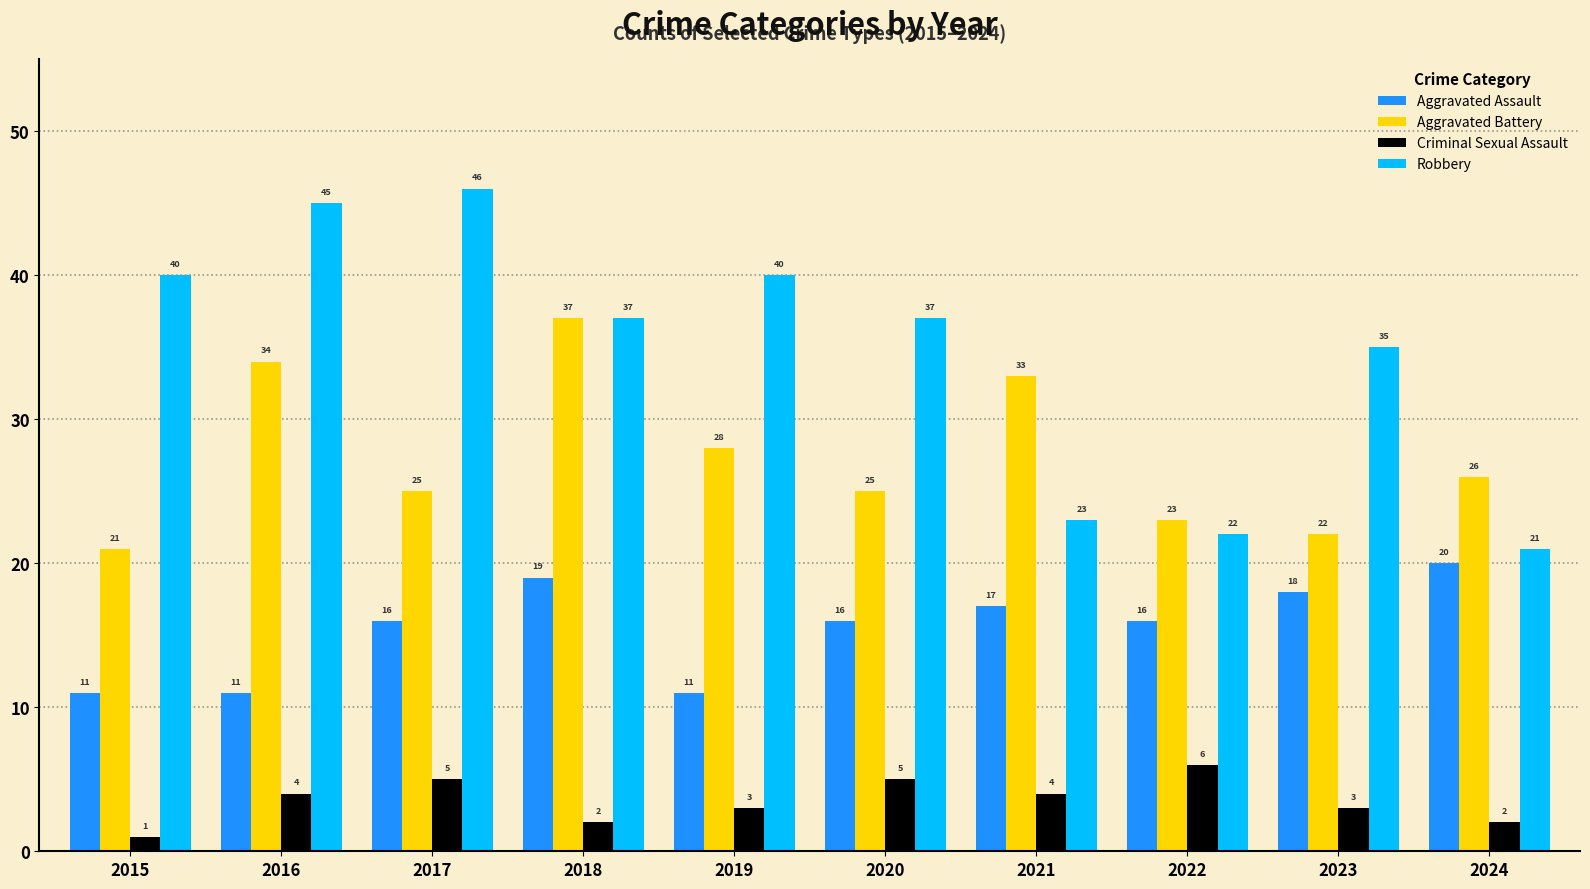

What is the approximate value of Aggravated Assault at 2020?

16